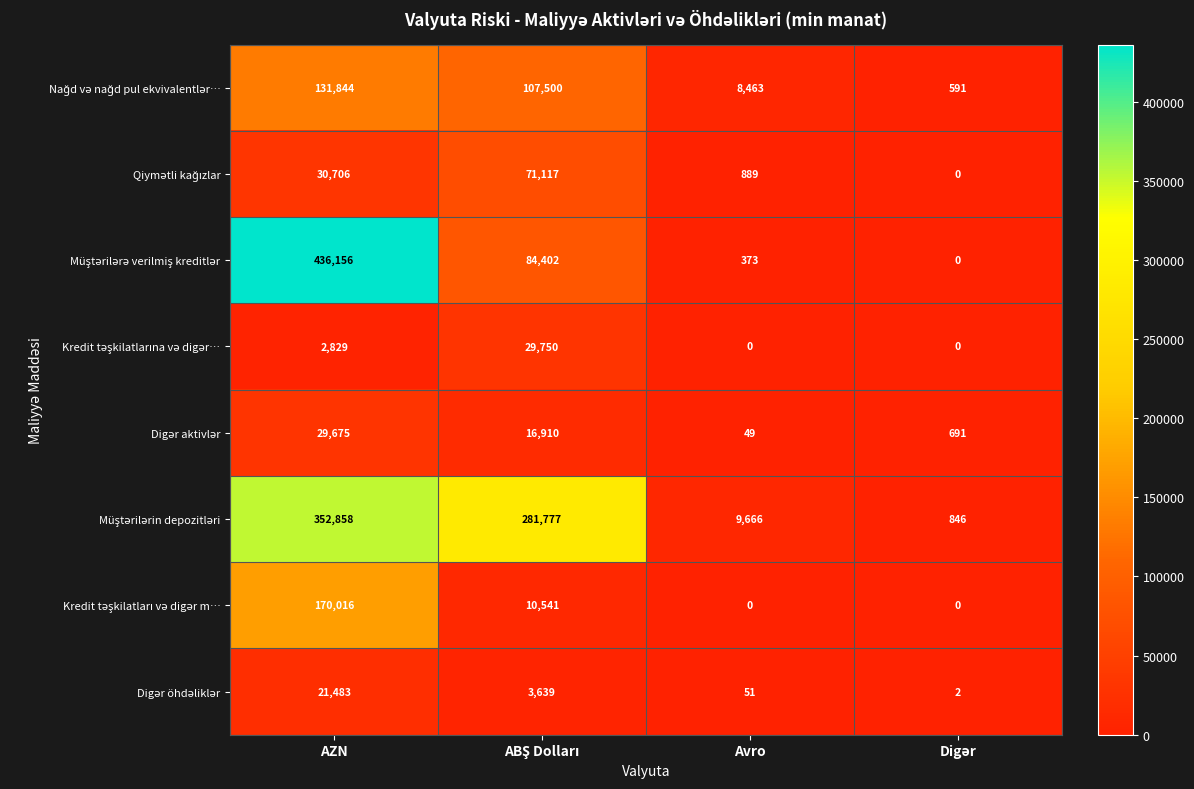

What is the difference between the highest and lowest values at Avro?

9666